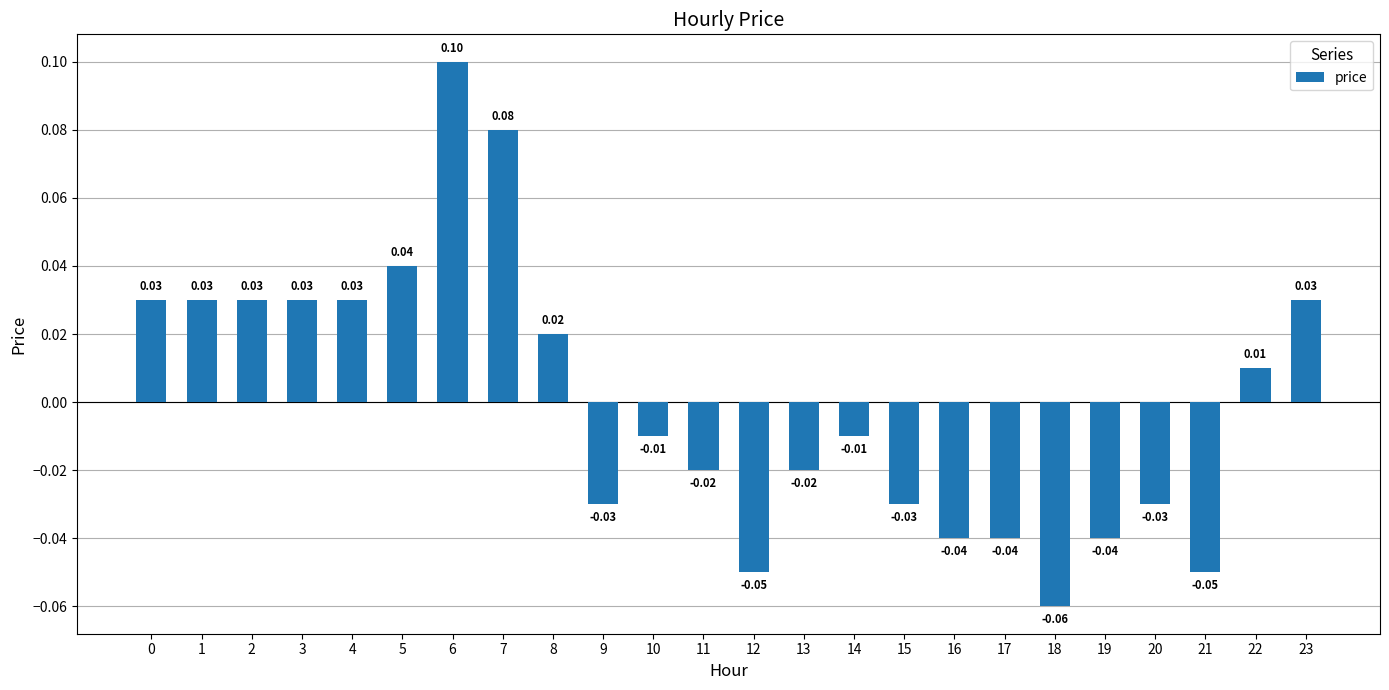

Which has a higher value, 19 or 12?

19